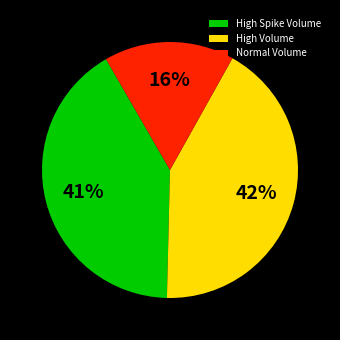

What percentage is the High Spike Volume slice, to the nearest percent?

41%